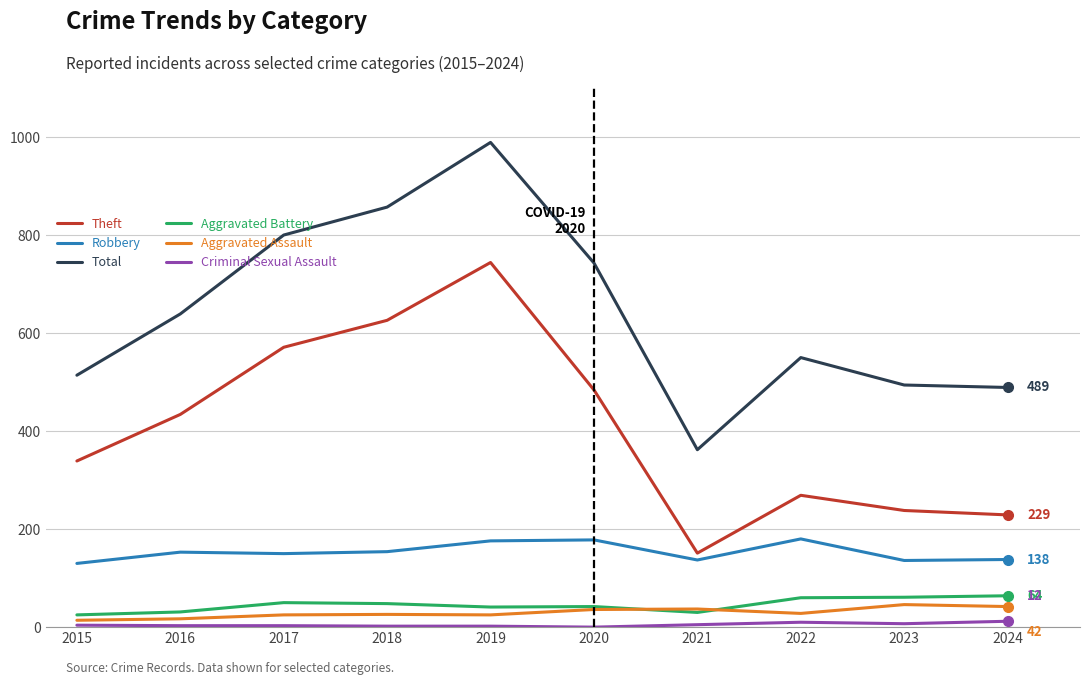

Which series has the largest total across all categories?

Total